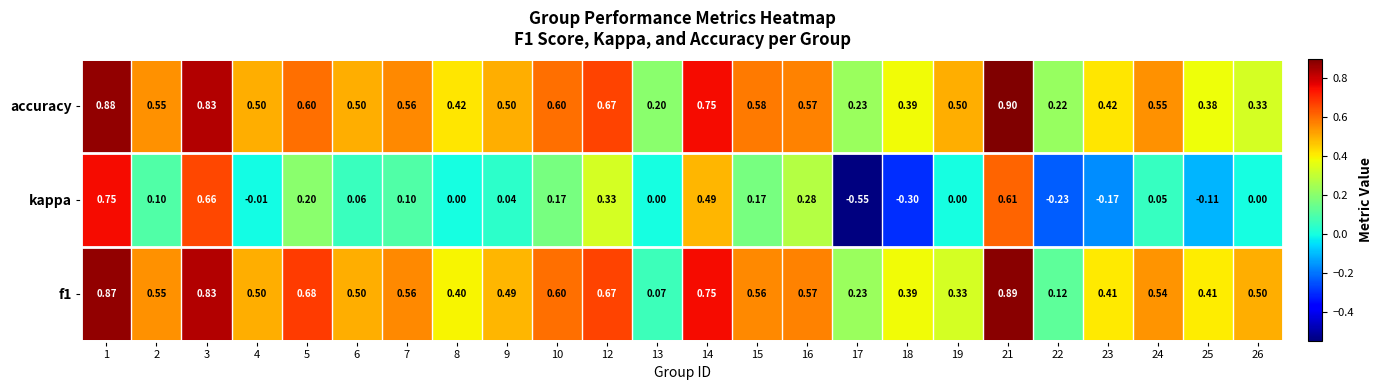

What is the spread (max minus min) of values at 21?

0.3